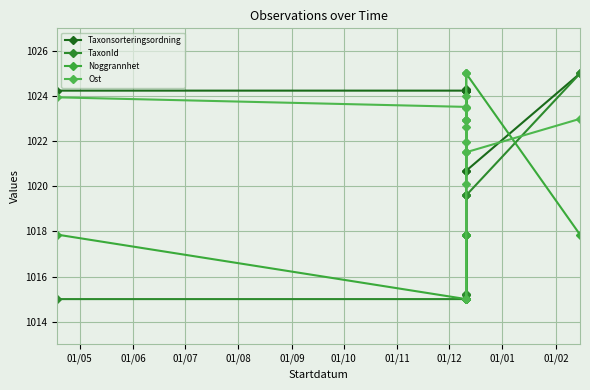

The Ost series shows 1413.4 at 01/12. True or false?

False